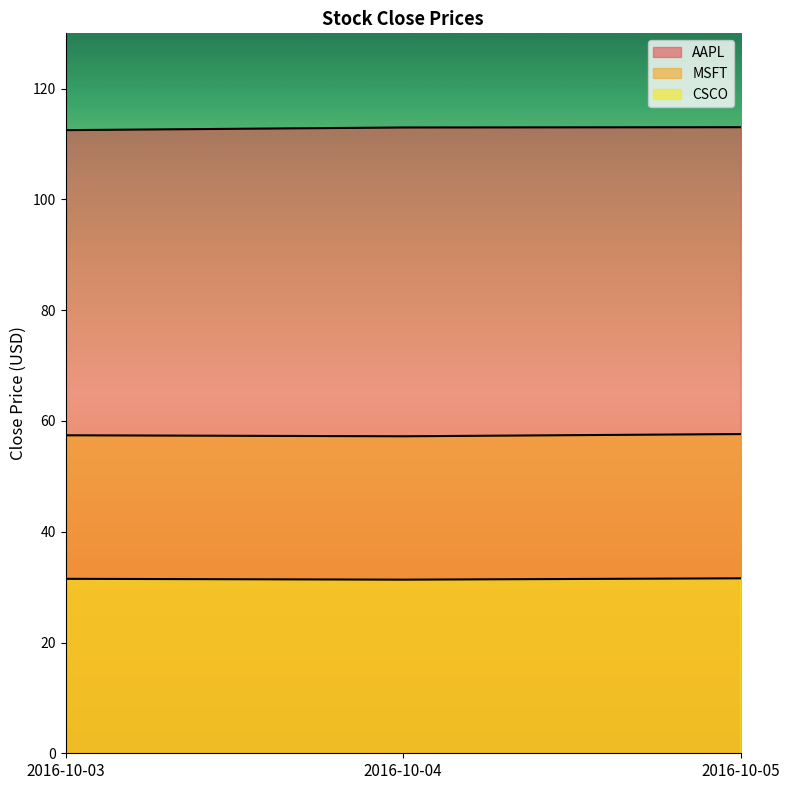

List the series in order of their overall mean, lowest first.

CSCO, MSFT, AAPL